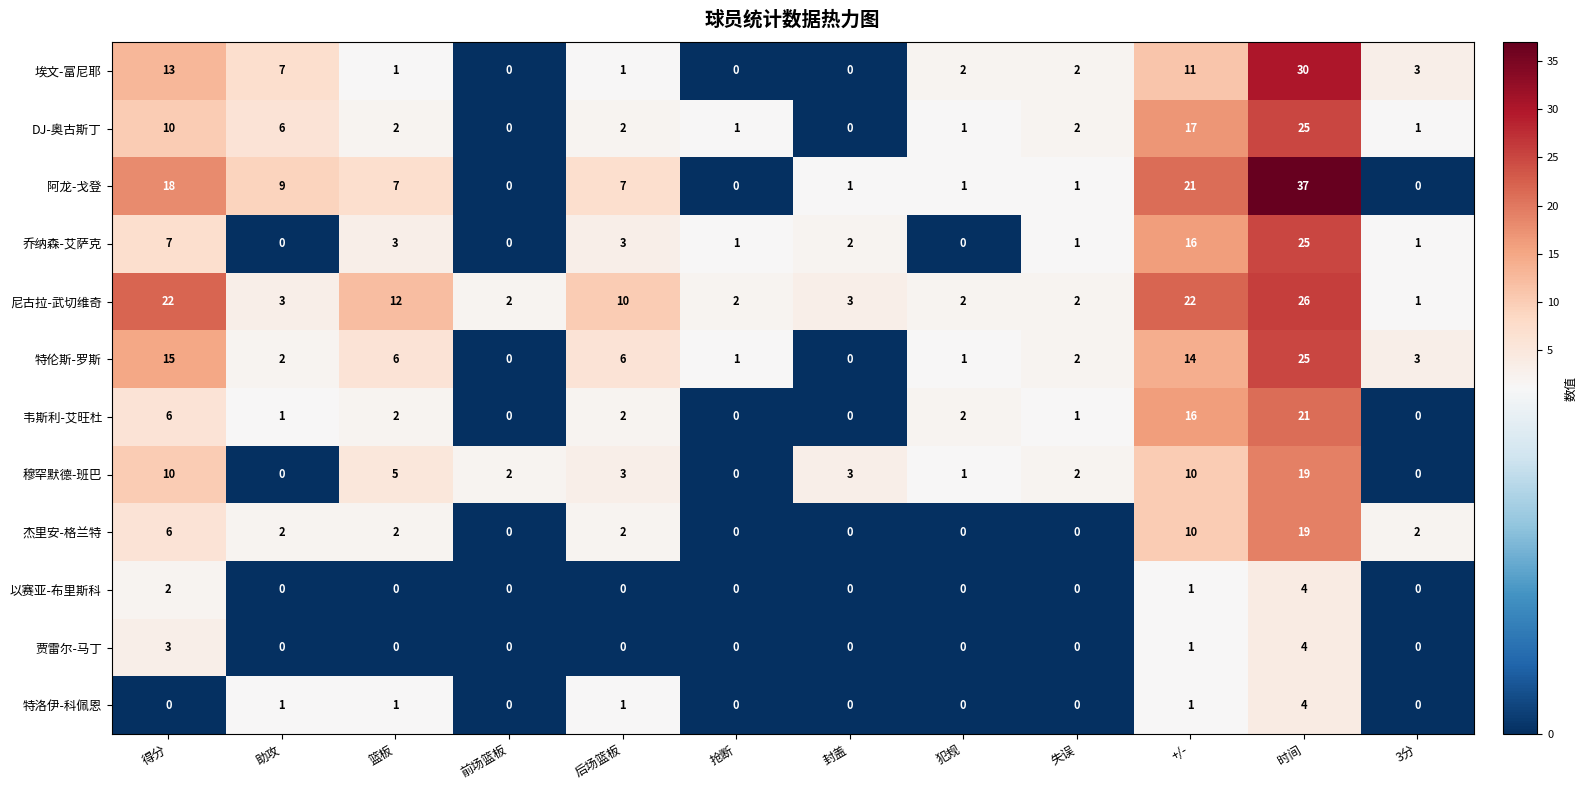

At which category is the sum across all series the highest?

时间